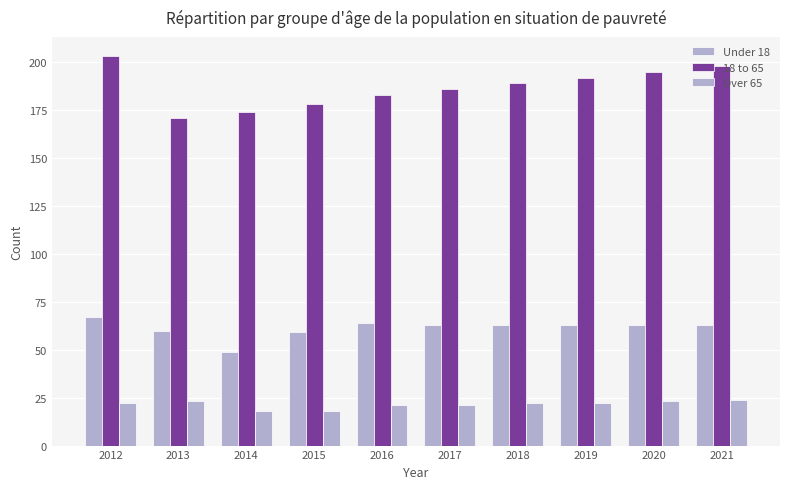

How many series are shown in this chart?

3